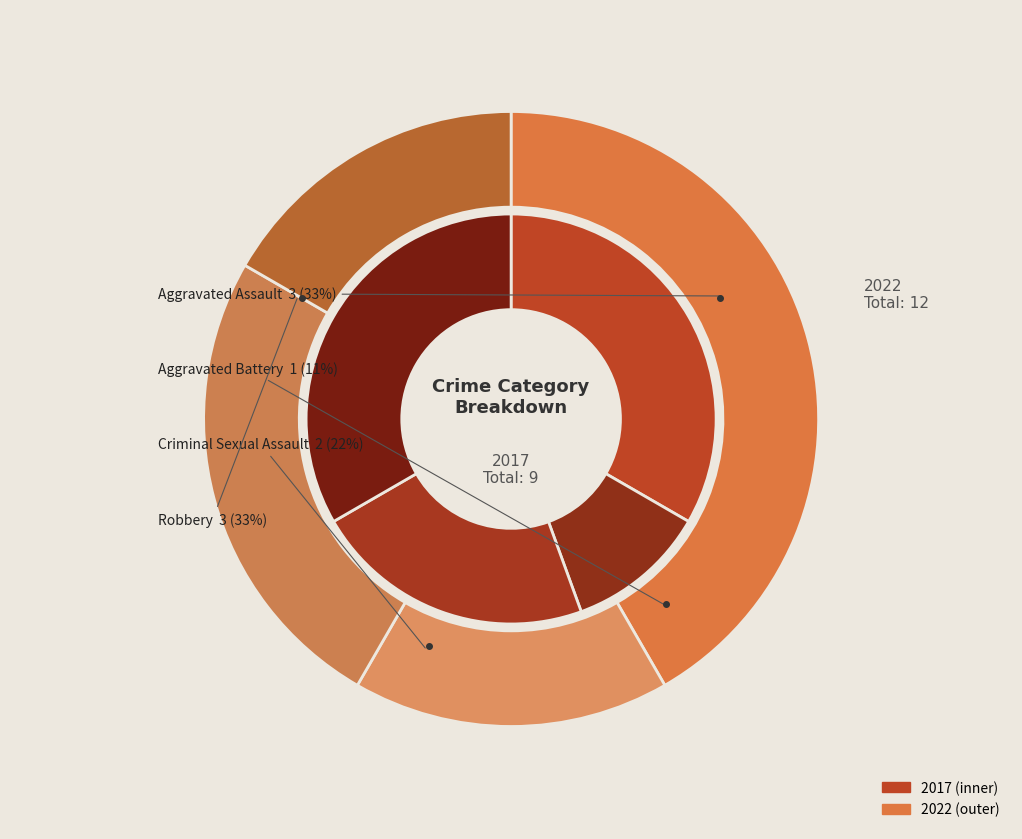

At 2, list the series in order from largest to smallest.

values_2022, values_2017